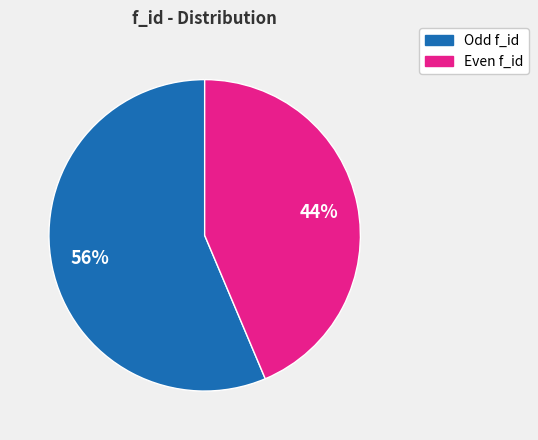

Does any single category account for the majority?

Yes